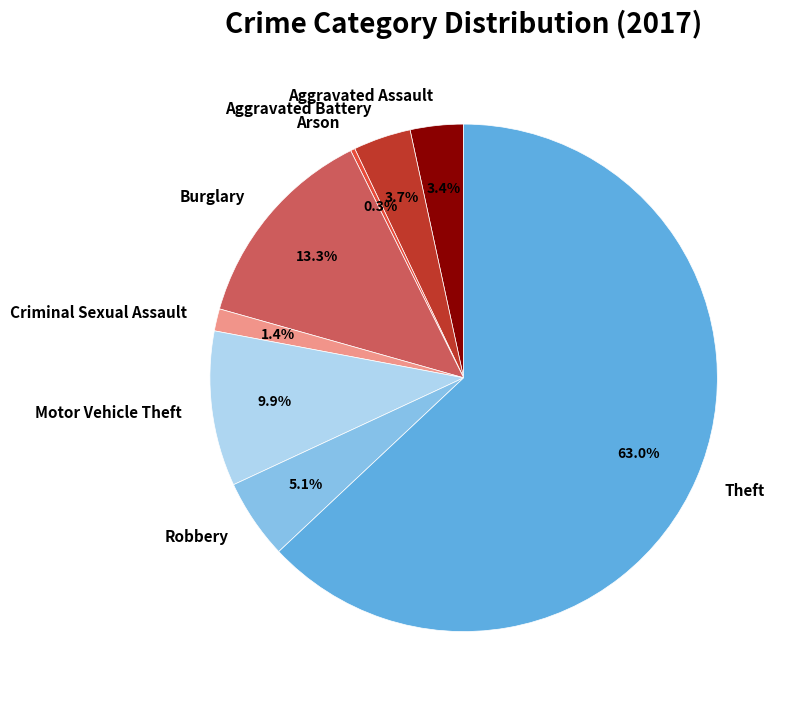

To the nearest percent, what is the combined percentage of Motor Vehicle Theft and Arson?

10%